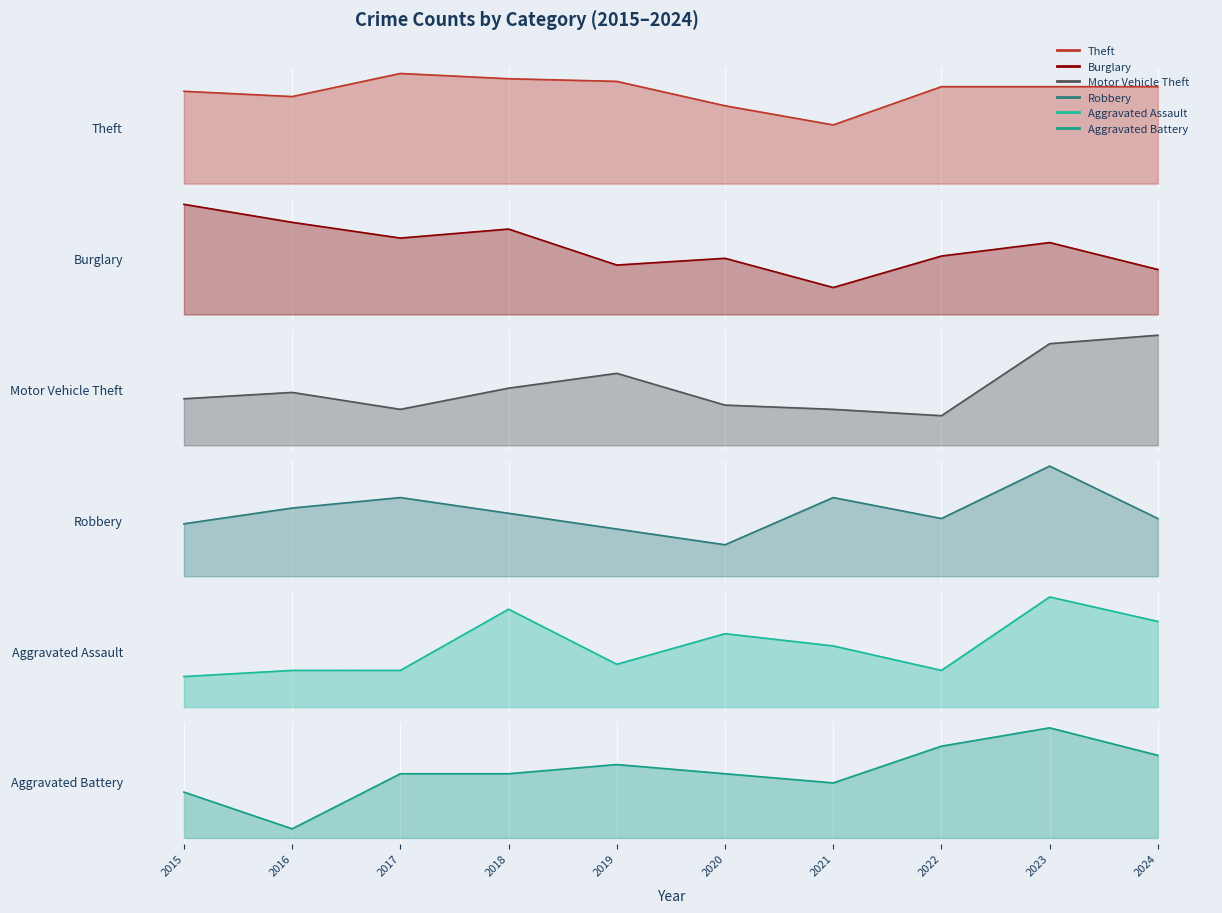

Rank the series by their maximum value, from highest to lowest.

Theft, Motor Vehicle Theft, Burglary, Robbery, Aggravated Assault, Aggravated Battery